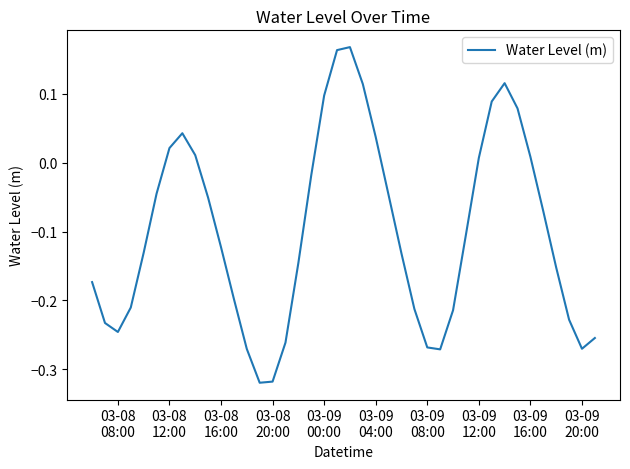

What is the difference between the second highest and second lowest values?

0.5